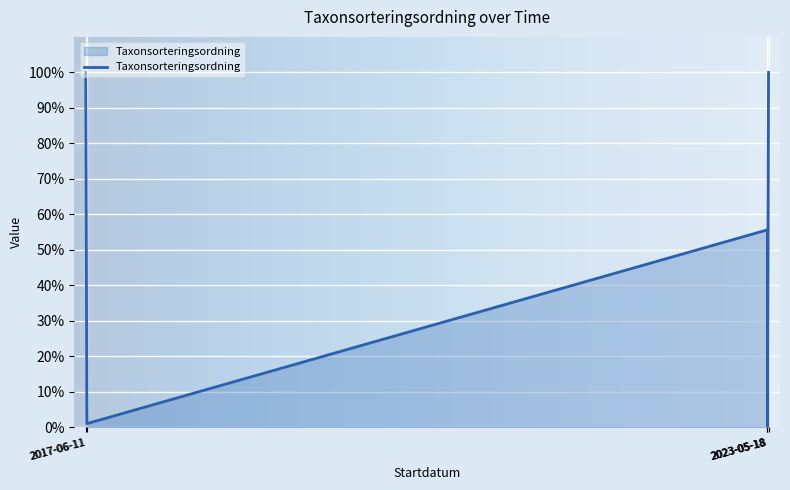

How many points are higher than both their immediate neighbors (excluding endpoints)?

1